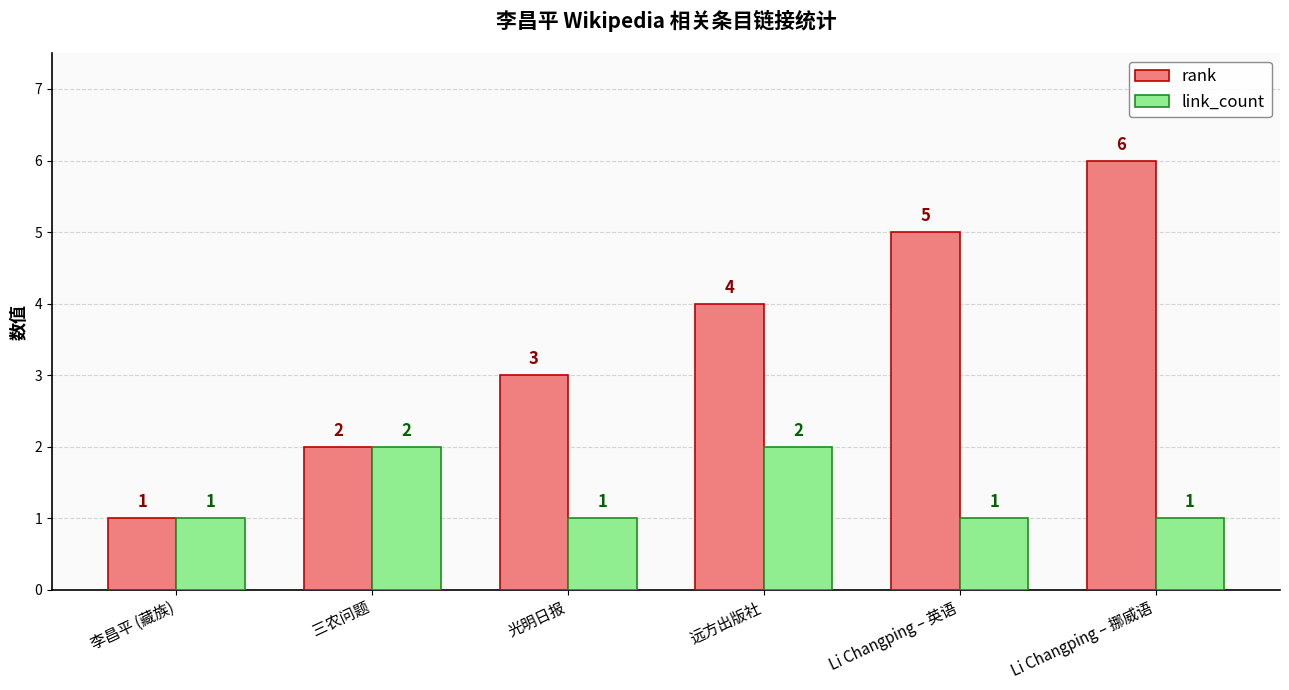

How many bars are there in total?

12